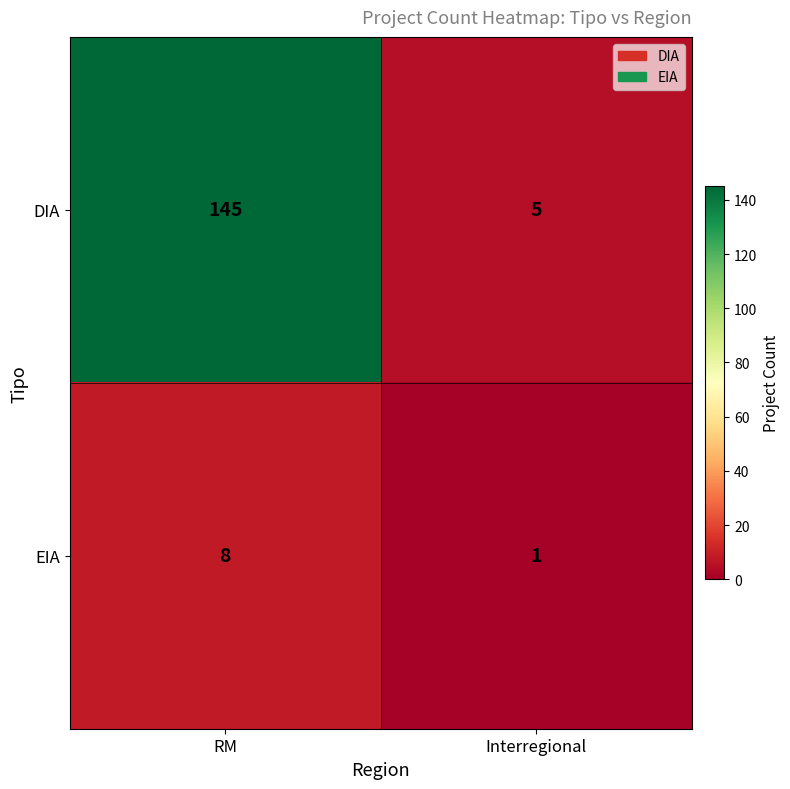

Reading left to right, extract all data points from this chart.

DIA: 145	5
EIA: 8	1